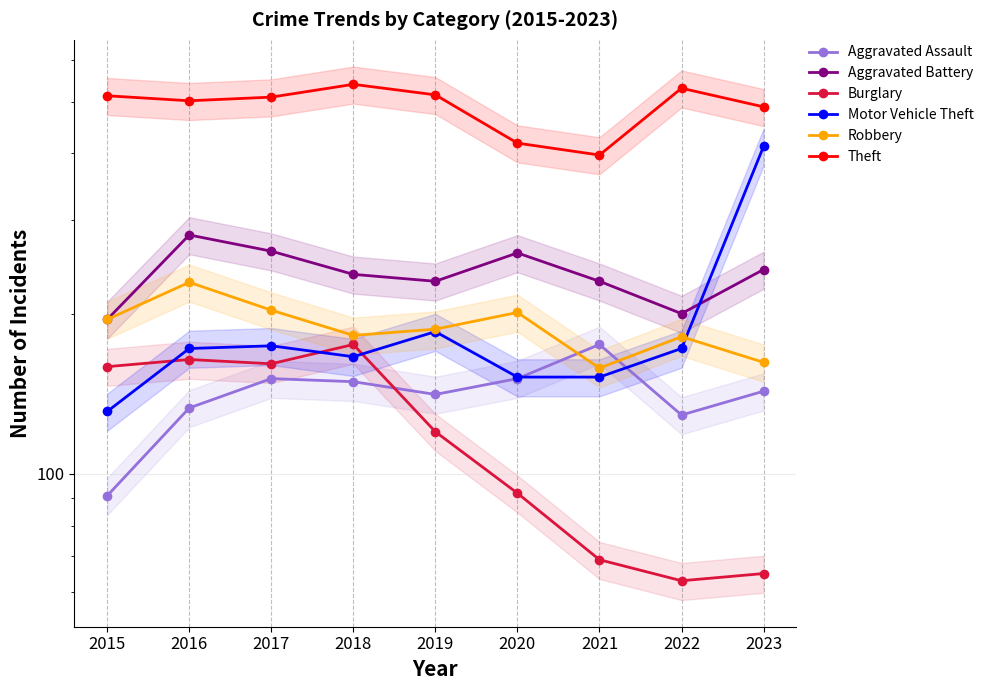

What is the value of the Robbery point at the 2nd from the left?

229